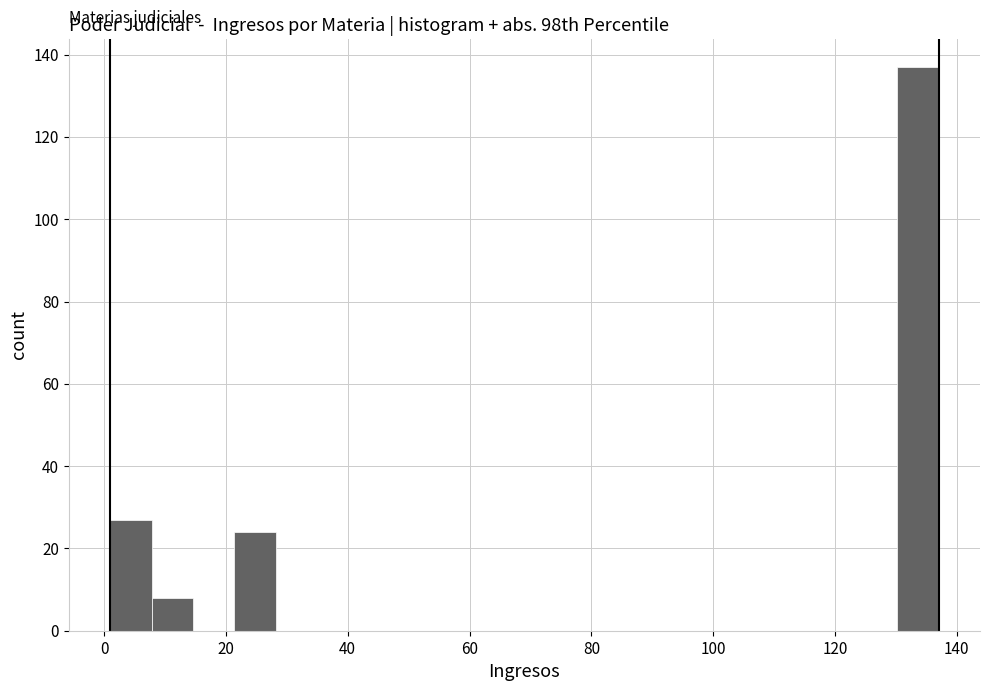

Around what value on the x-axis is the tallest bar? Give the approximate position of its centre, as read against the axis.

134